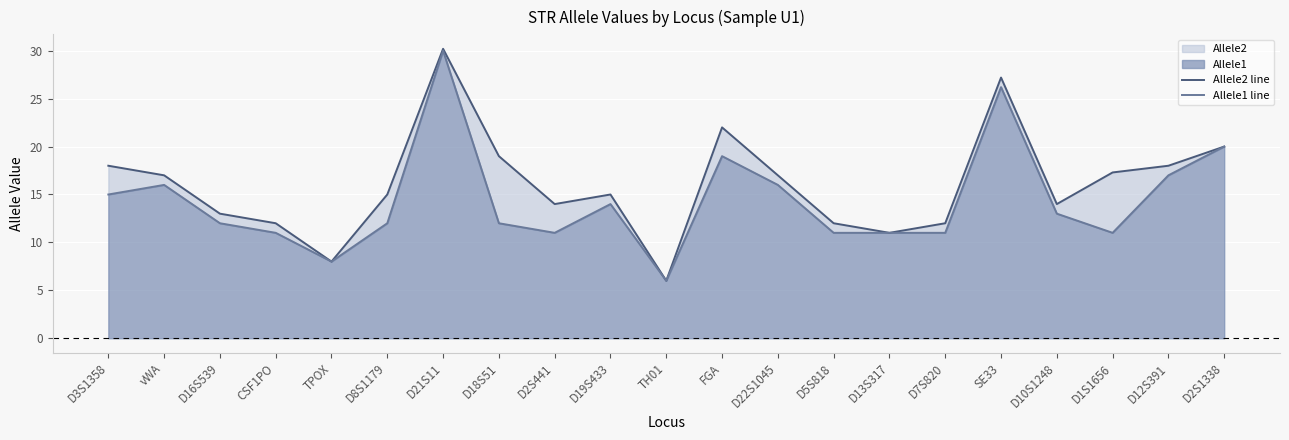

At which category is the sum across all series the highest?

D21S11